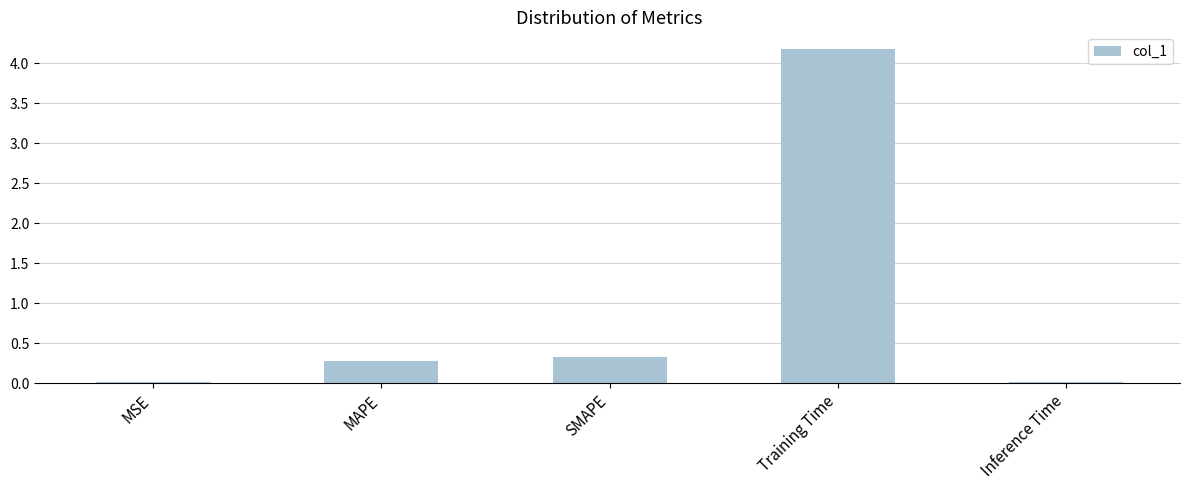

The value at MSE is 0.0. True or false?

True